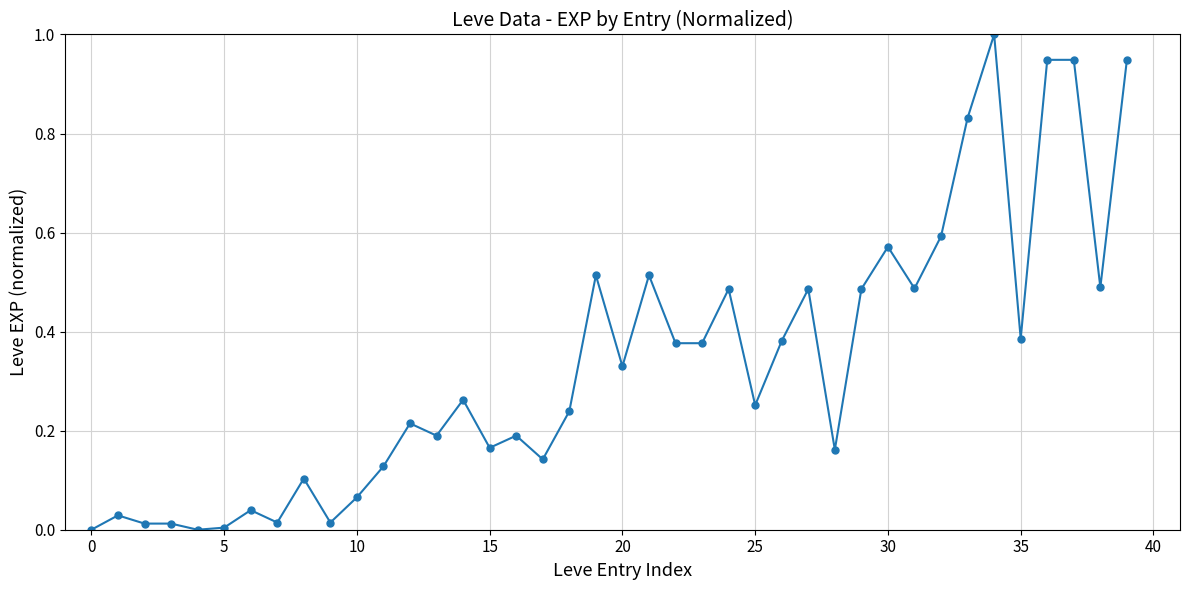

What is the difference between the maximum and minimum values?

1.0